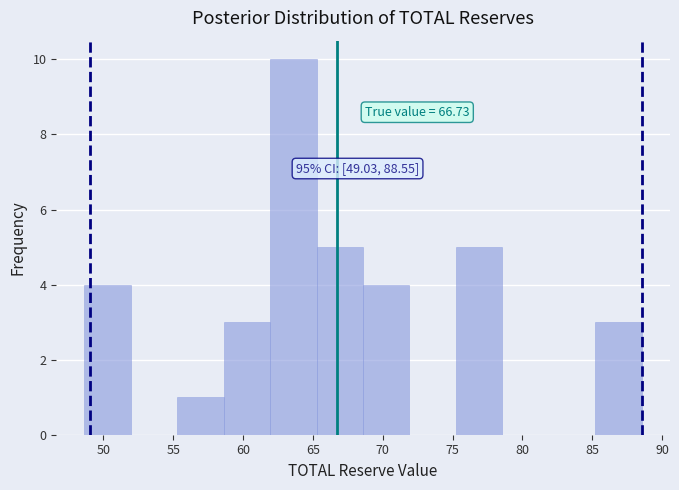

Which range on the x-axis has the tallest bar?

62.0 to 65.5